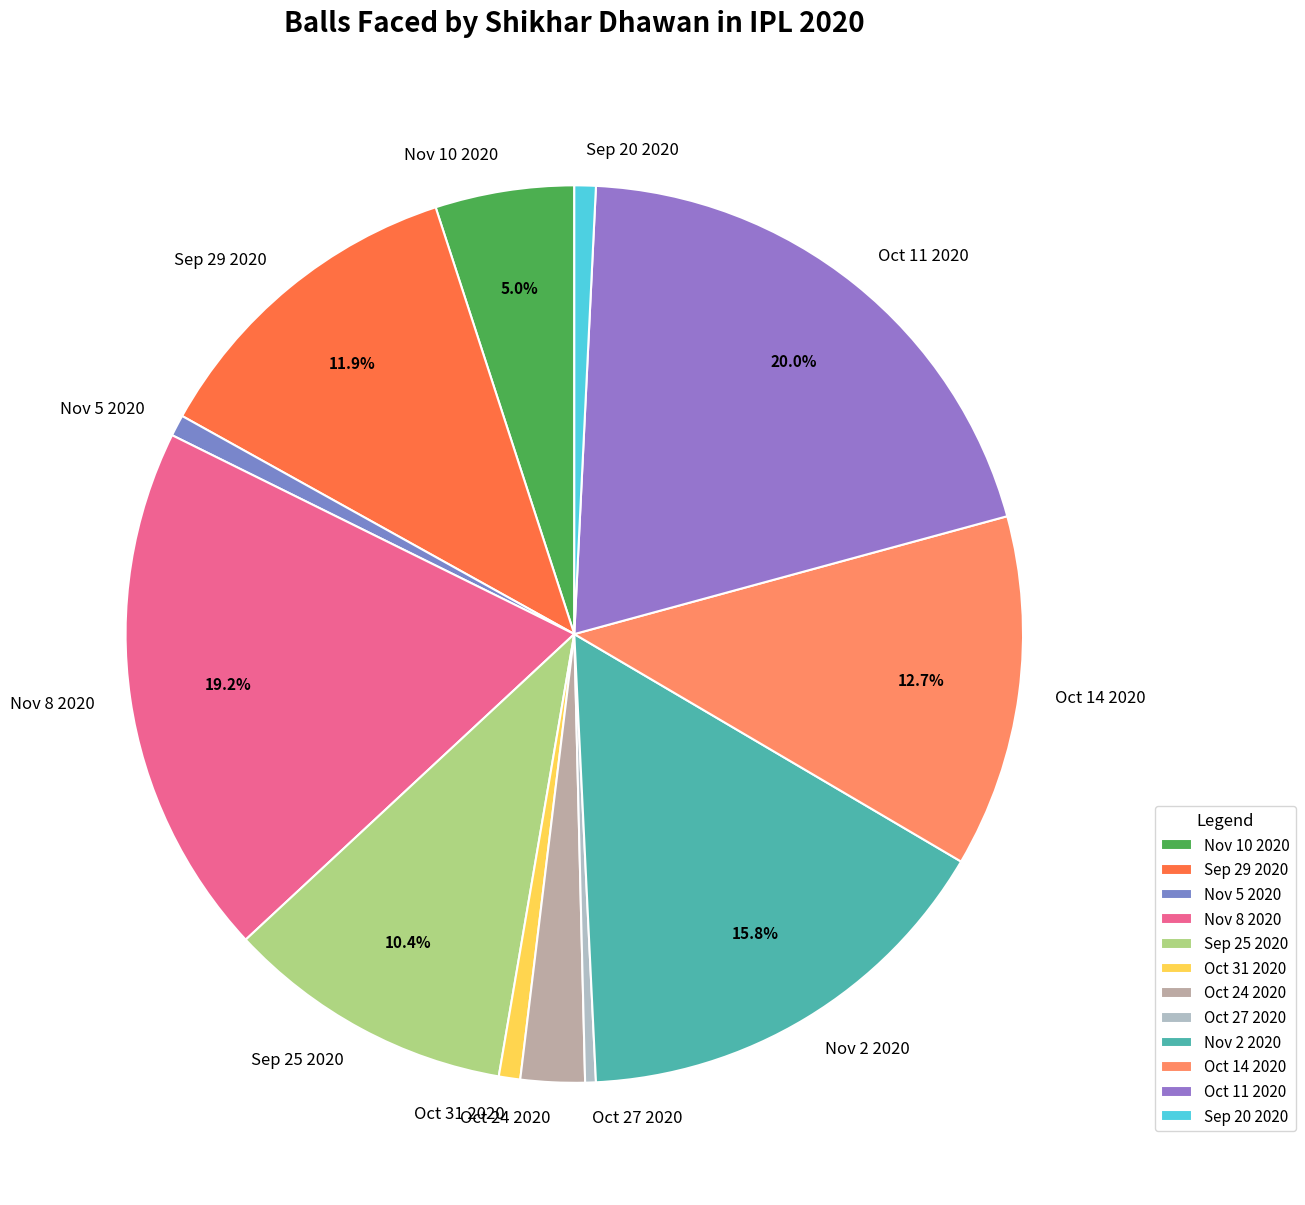

Do Nov 8 2020 and Oct 24 2020 together represent more than half of the pie?

No